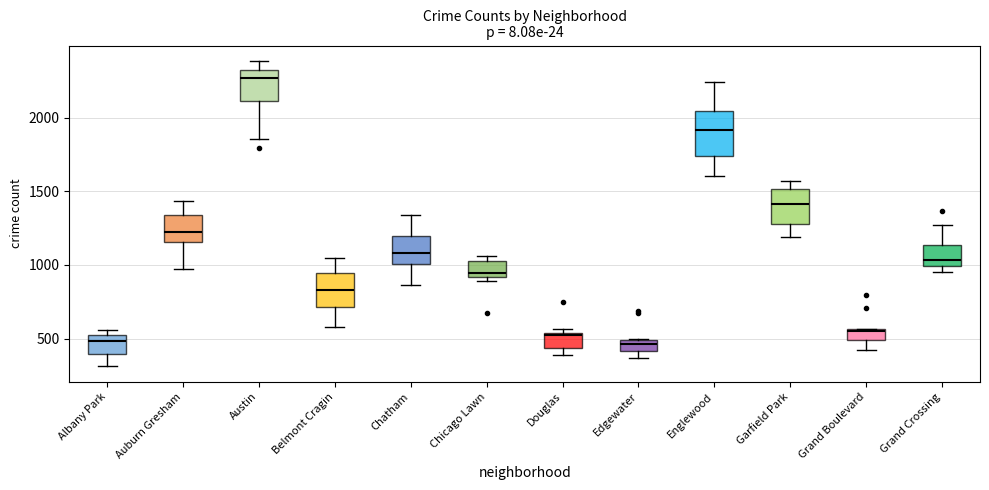

Where is the upper edge of the box for Douglas on the y-axis? The values are not printed on the chart, so give them approximately, as read against the axis.

550